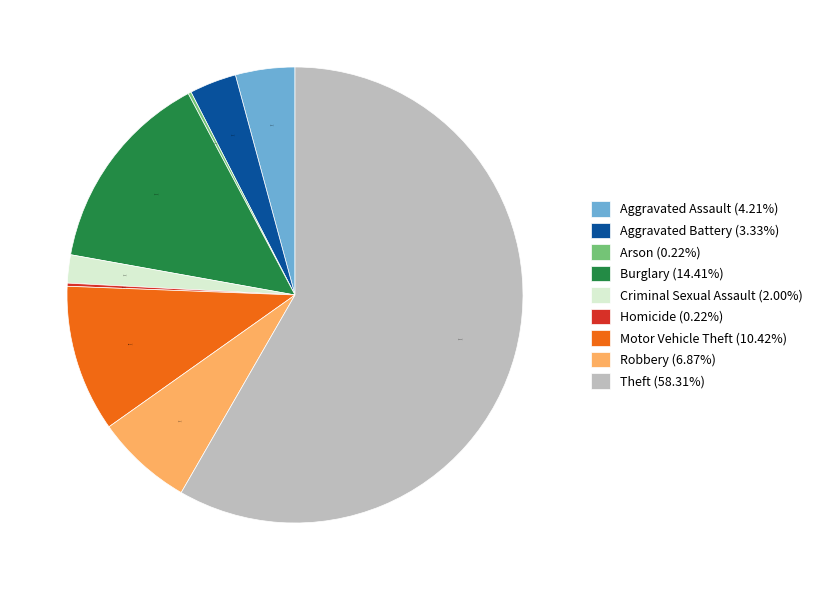

Does Theft account for over 50% of the chart?

Yes